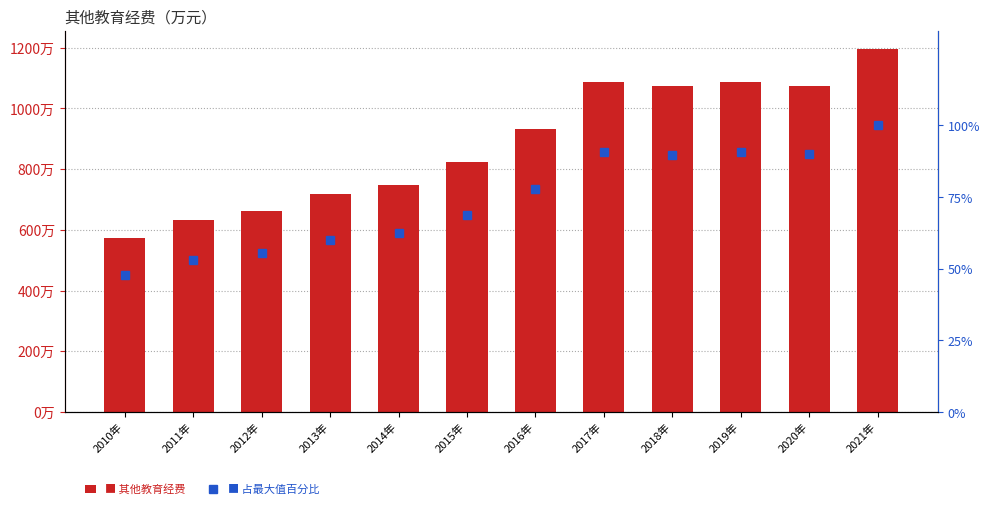

Does the chart contain stacked bars?

No